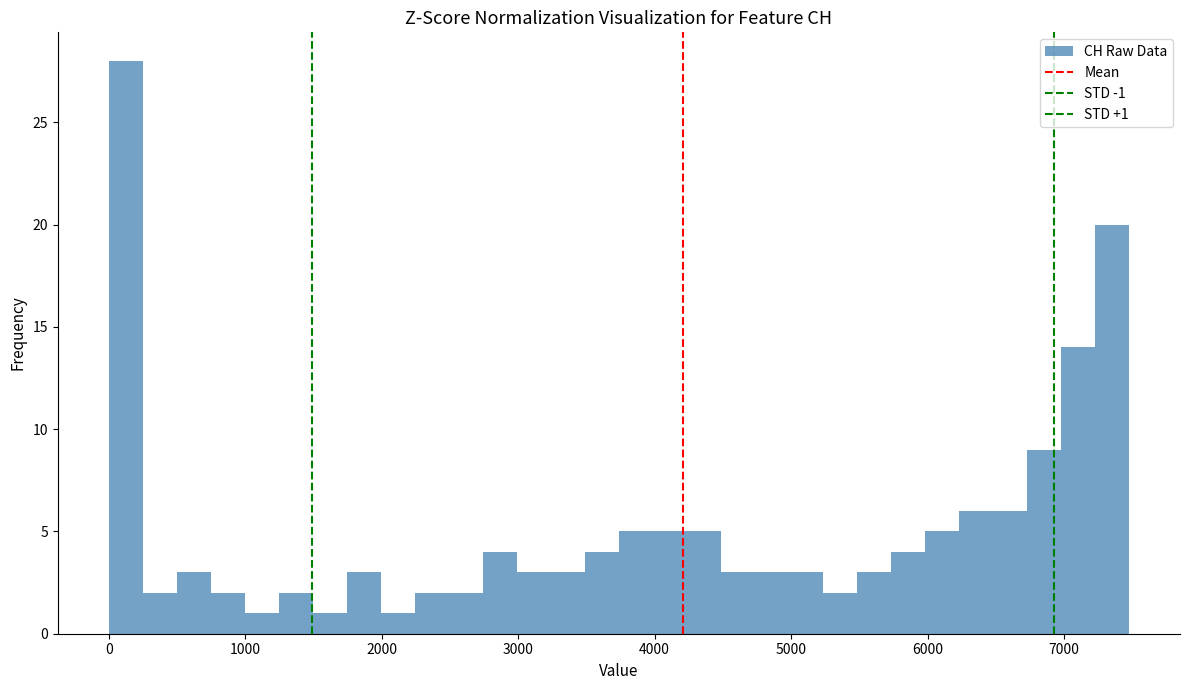

Around what value on the x-axis is the tallest bar? Give the approximate position of its centre, as read against the axis.

100